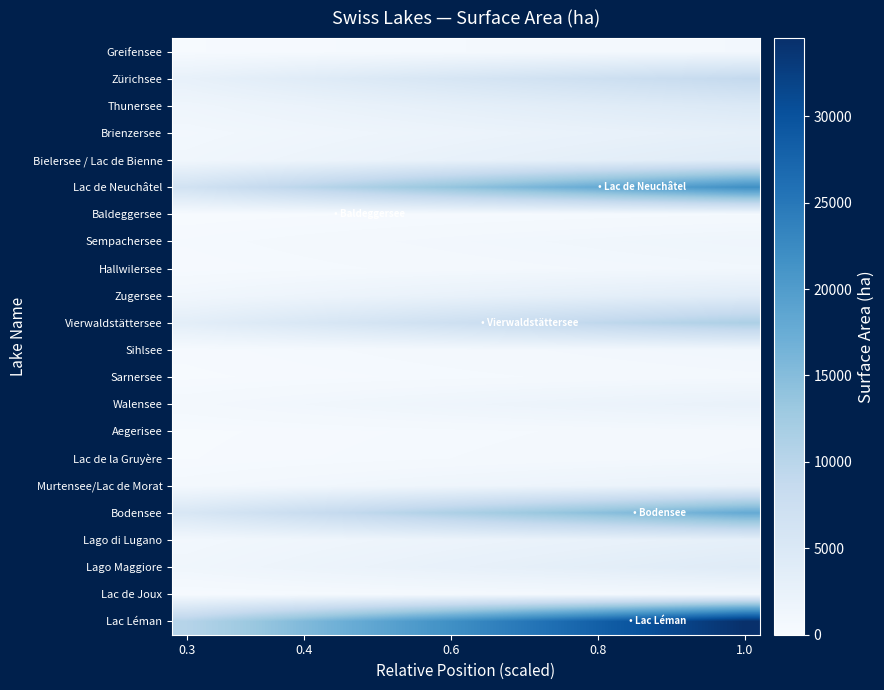

What is the smallest value displayed?

156.6